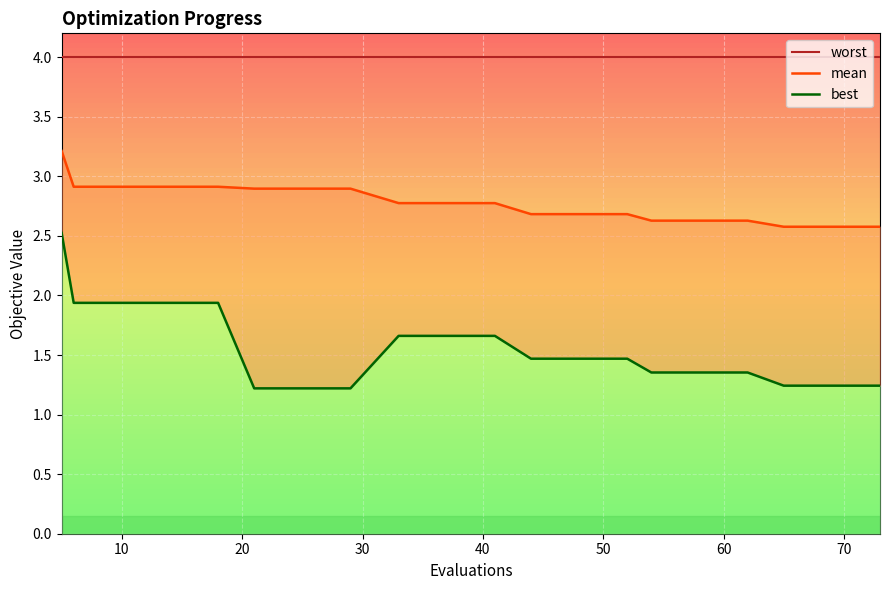

True or false: mean has more than 2 points higher than both neighbors.

False